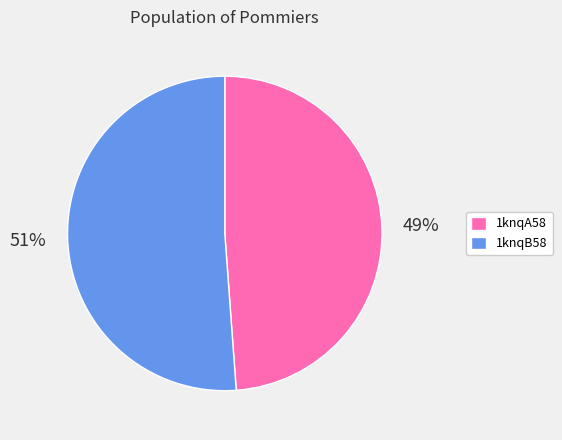

To the nearest percent, what is the average slice percentage?

50%